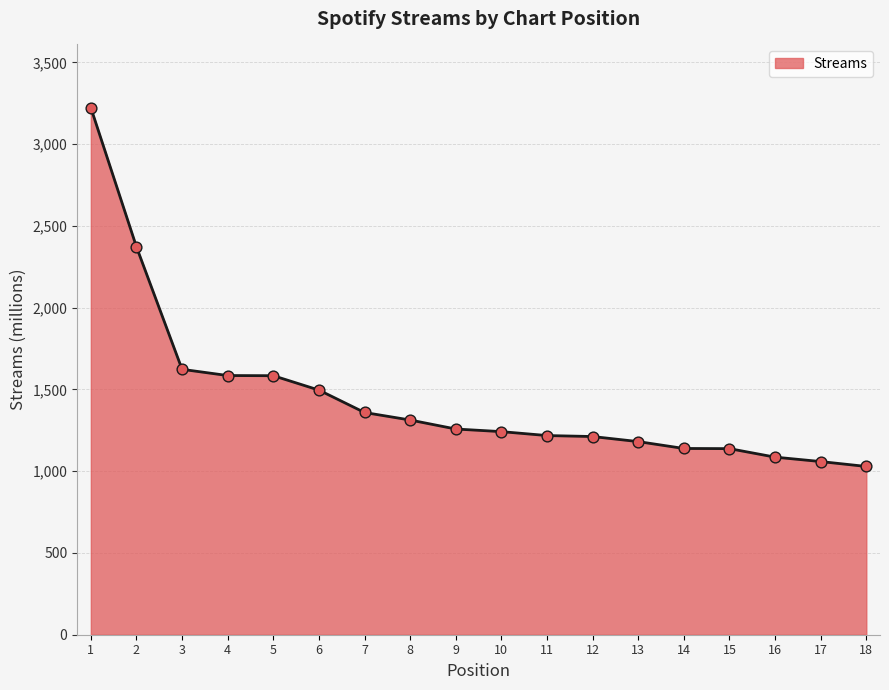

What is the change in value from 13 to 18?

-152